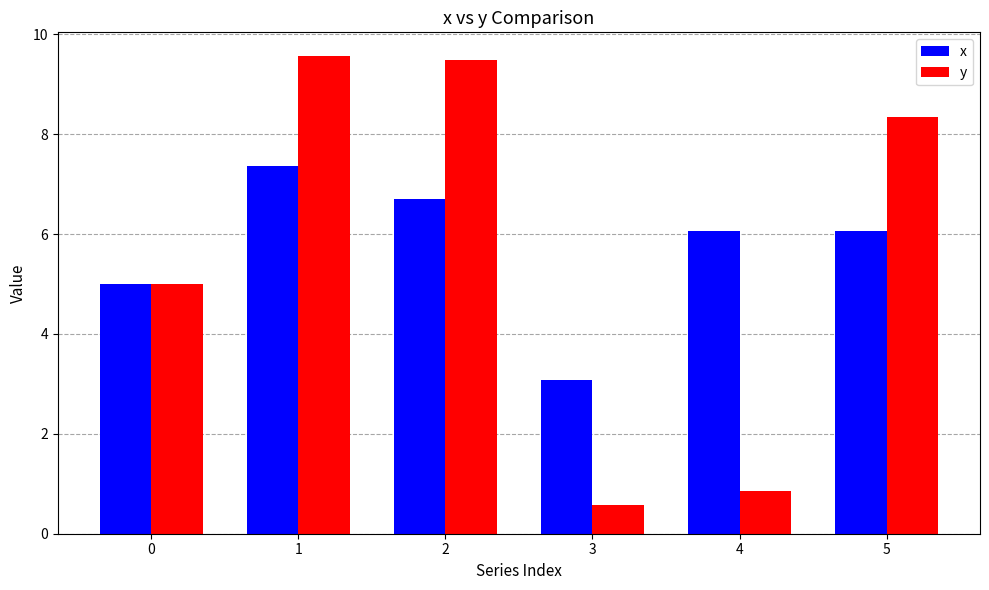

What is the value of the x bar at the 5th from the left?

6.1